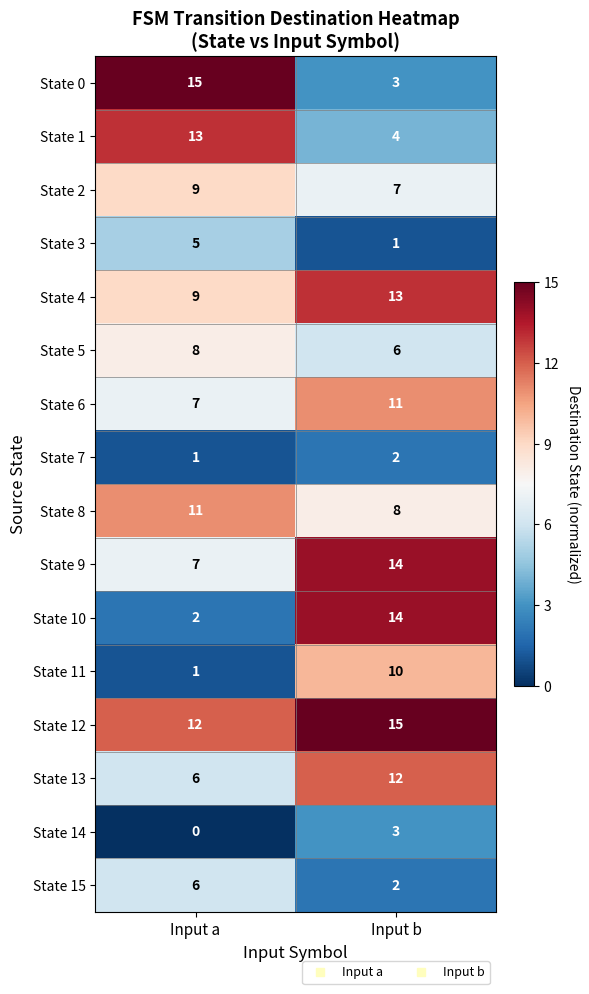

How many data points does each series have?

2